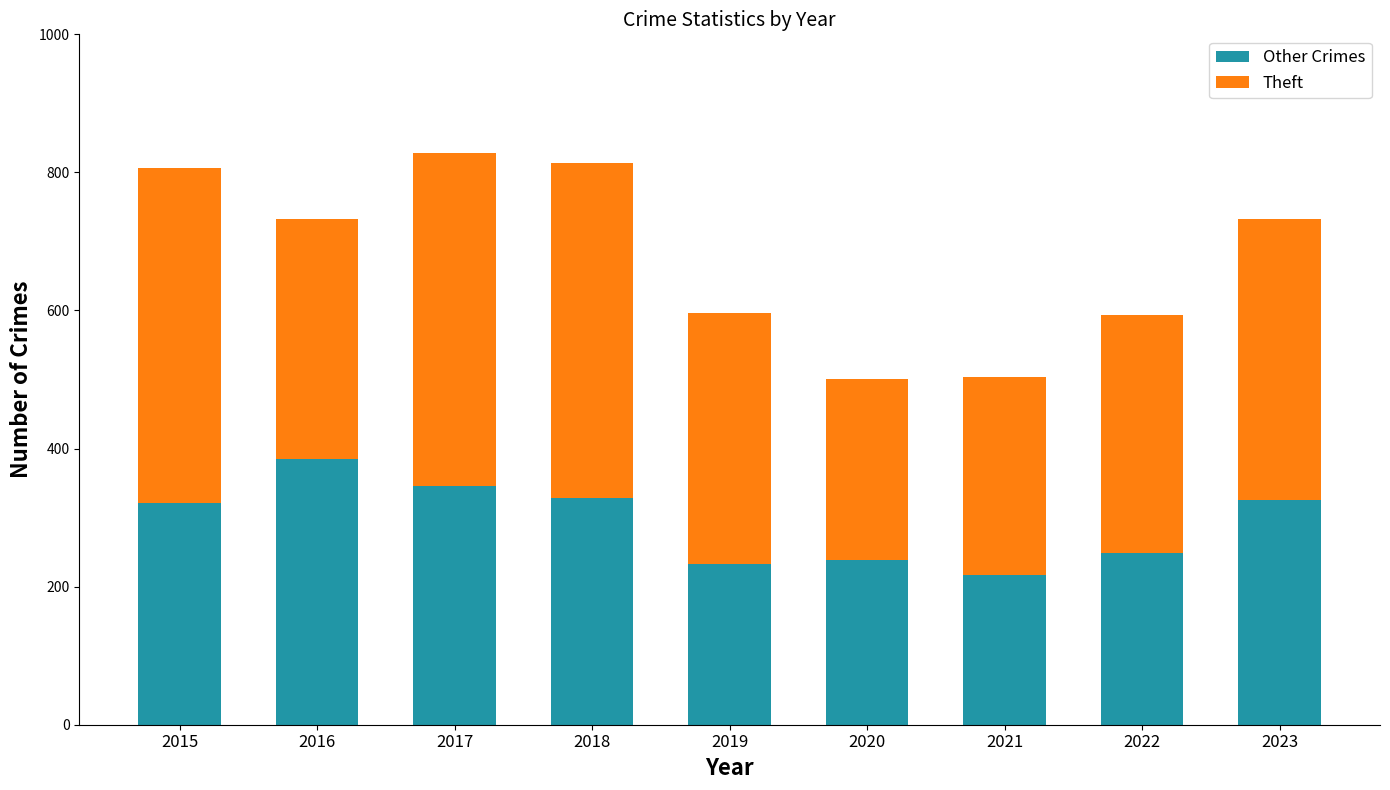

Is it true that Other Crimes equals 153 at 2016?

False